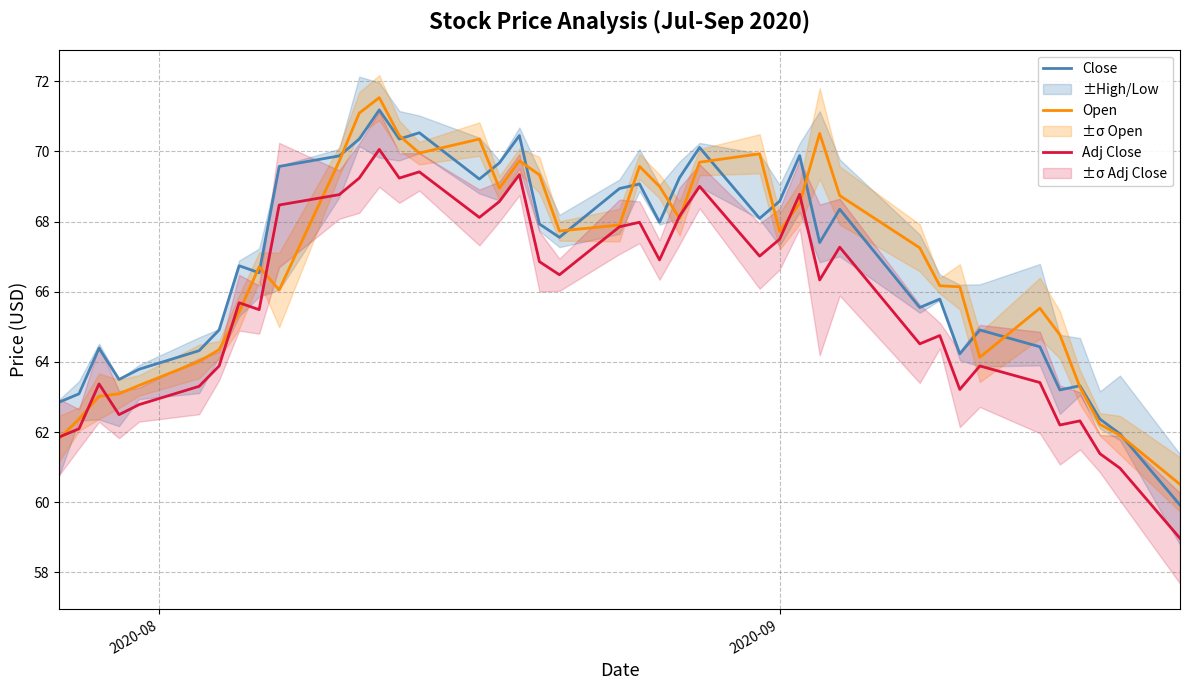

How many intersections are there between Open and Adj Close?

11